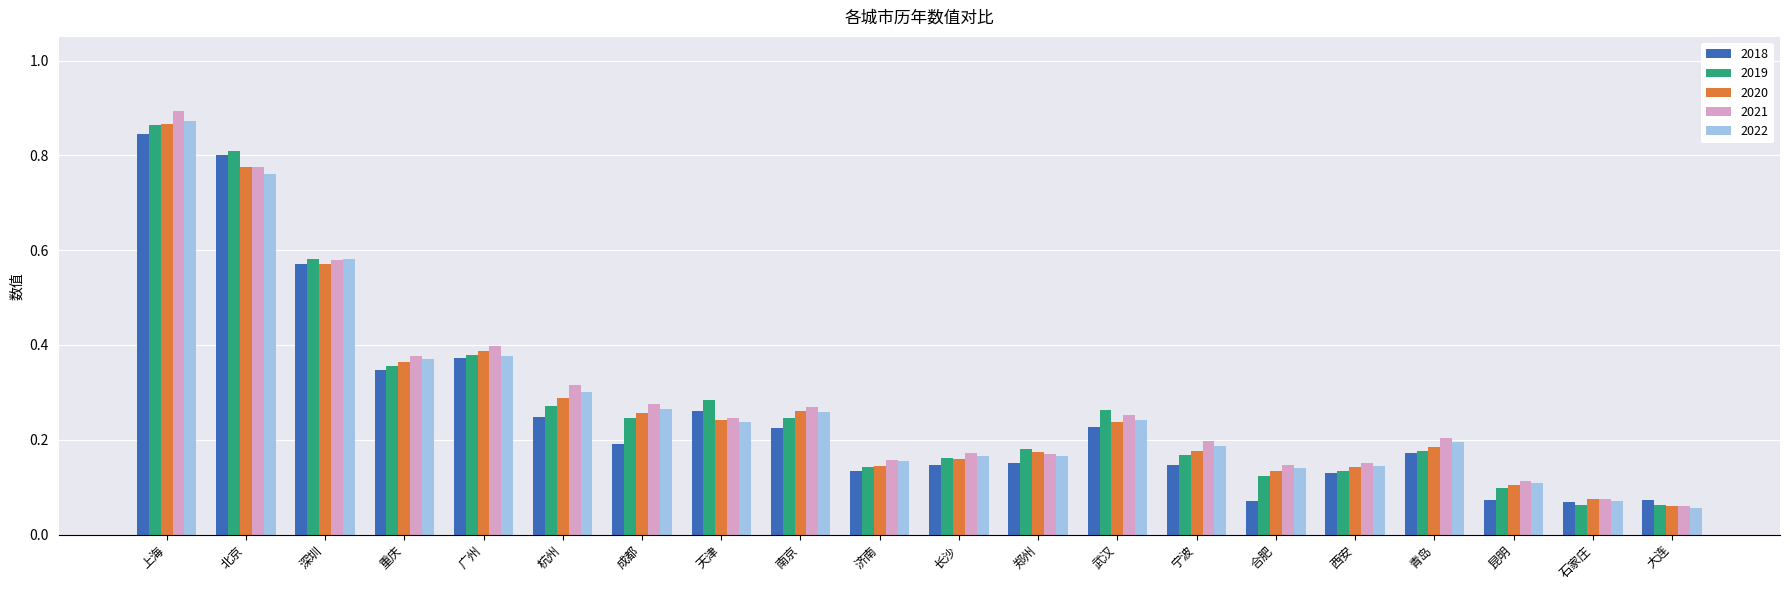

Which label corresponds to the largest value in the chart?

上海